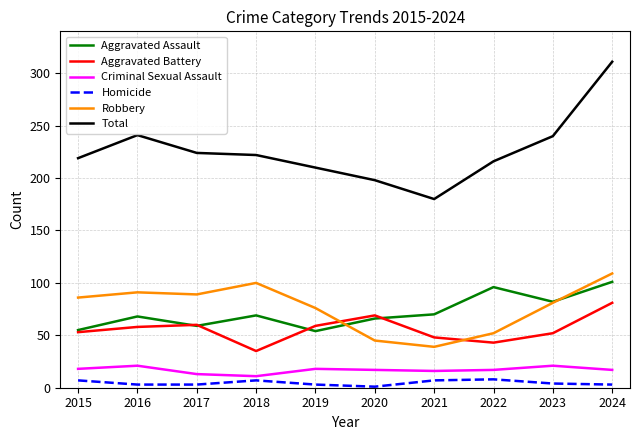

The Total series shows 210 at 2019. True or false?

True